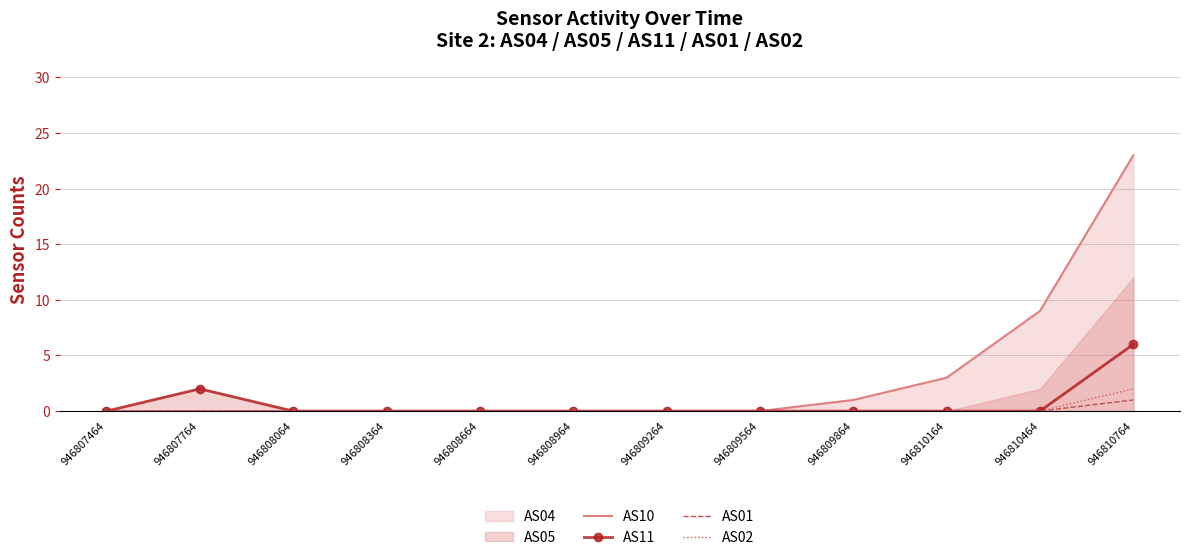

How many categories are shown in the chart?

12